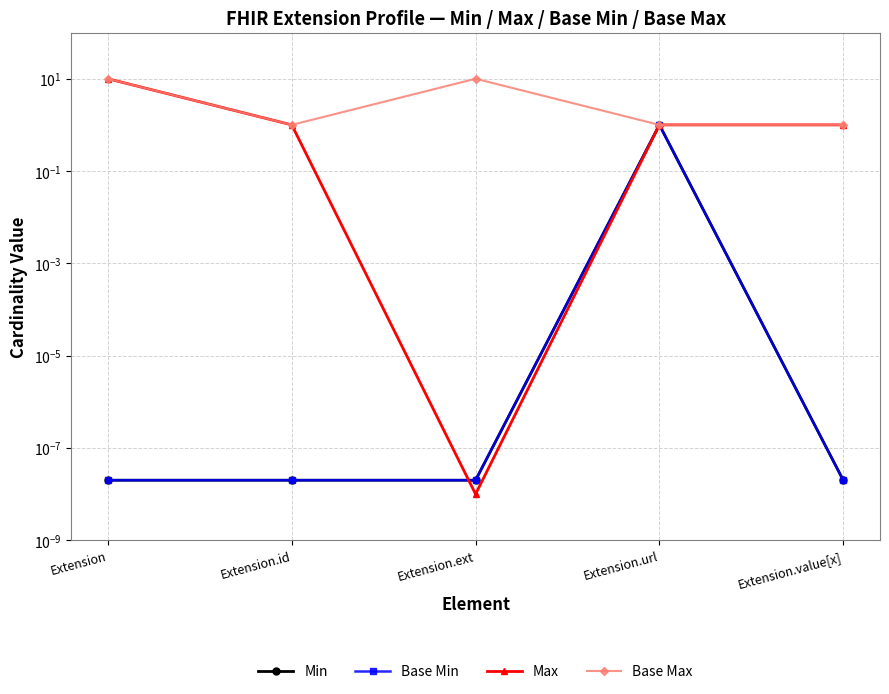

Between Extension and Extension.id, which is larger?

Extension